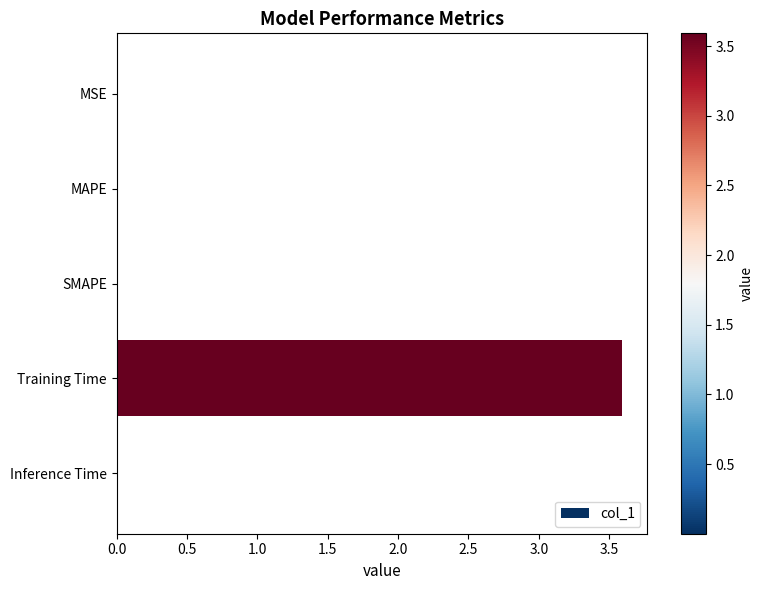

What is the greatest value displayed?

3.6